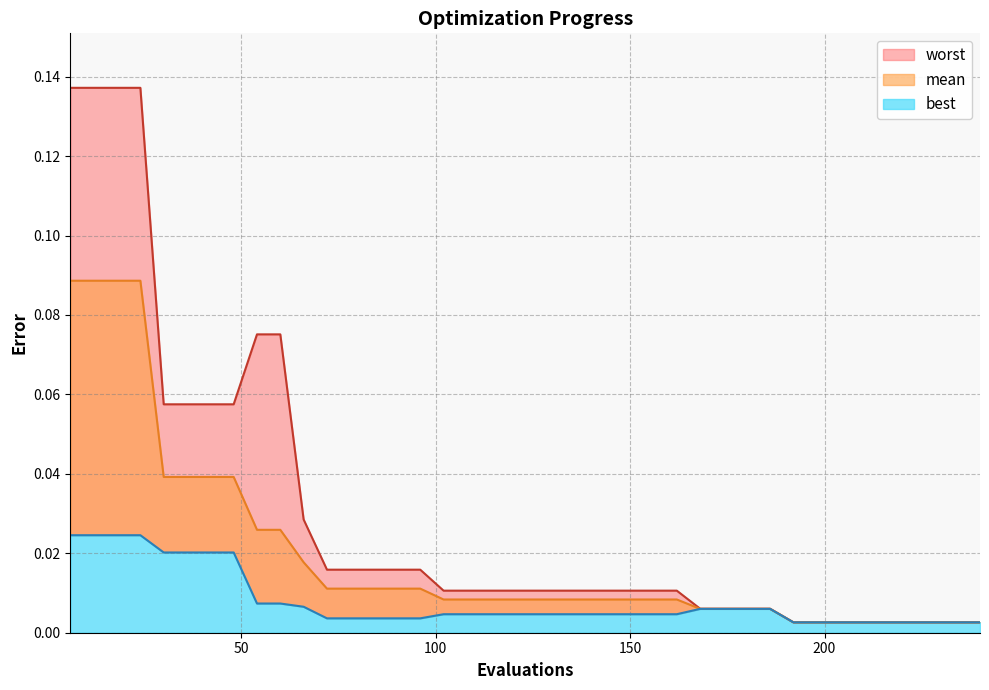

The best series shows 0.0 at 30. True or false?

True